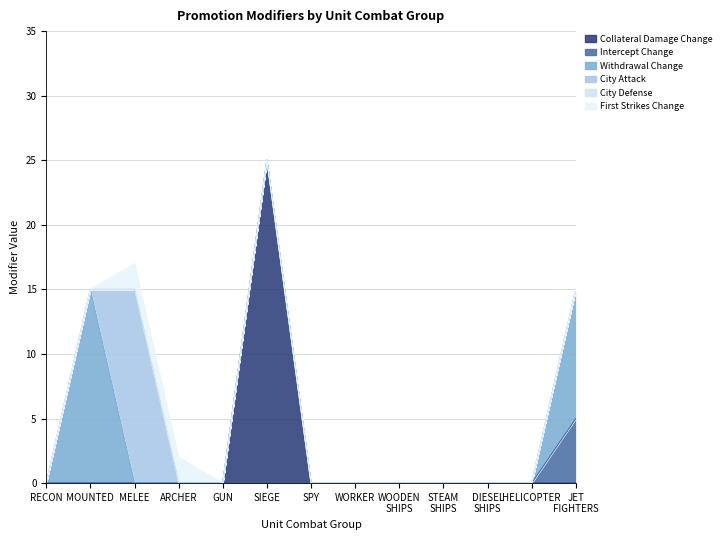

Between MELEE and WORKER, which series saw the biggest shift?

City Attack